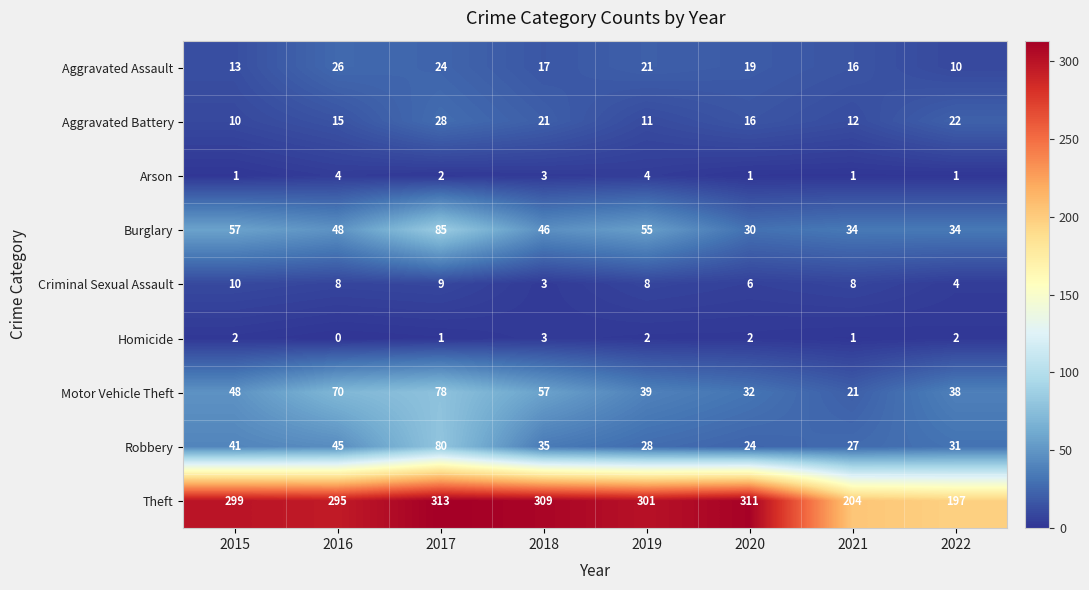

The value of Criminal Sexual Assault at 2018 is 2. True or false?

False